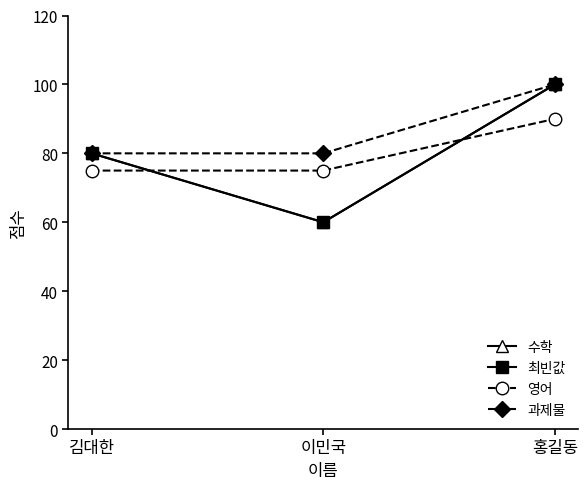

Is this an area chart (filled region under the line)?

No